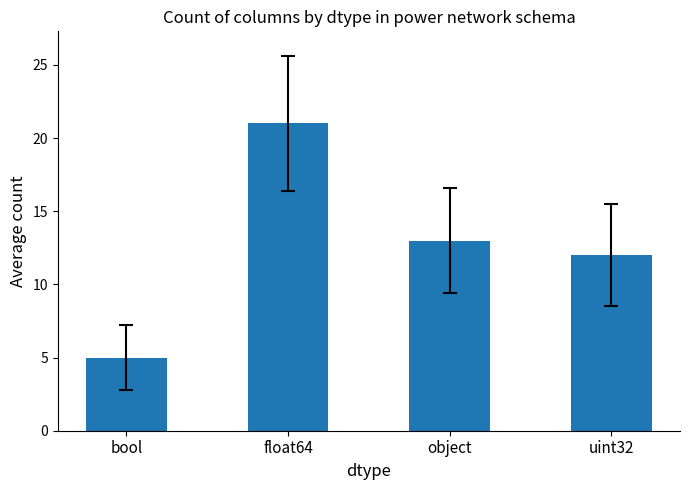

What is the change in value from bool to uint32?

+7